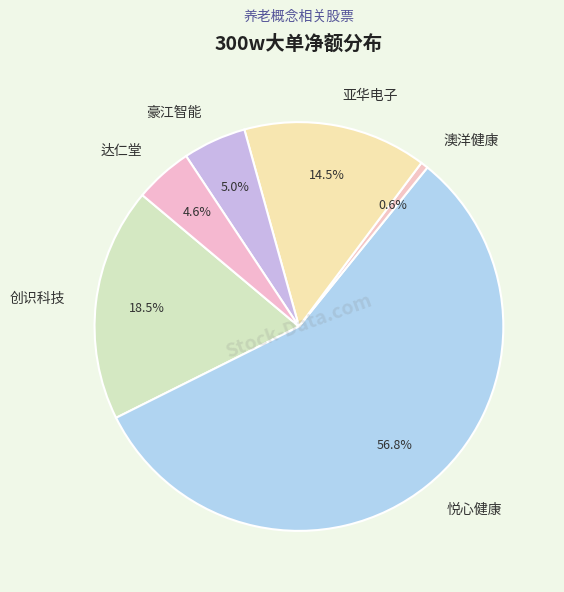

To the nearest percent, what is the combined percentage of 豪江智能 and 澳洋健康?

6%